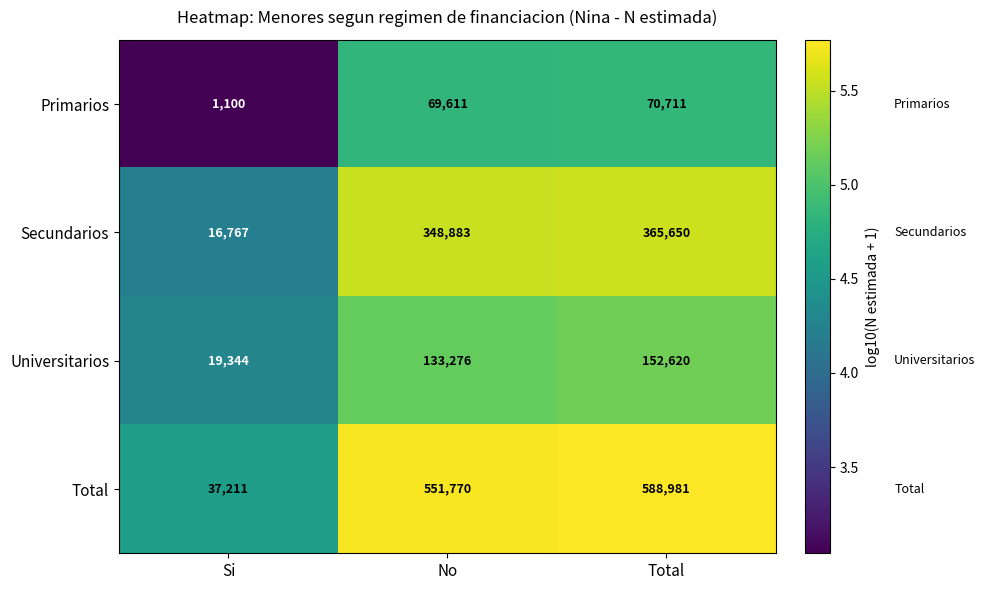

Rank the series at Si from lowest to highest value.

Primarios, Secundarios, Universitarios, Total